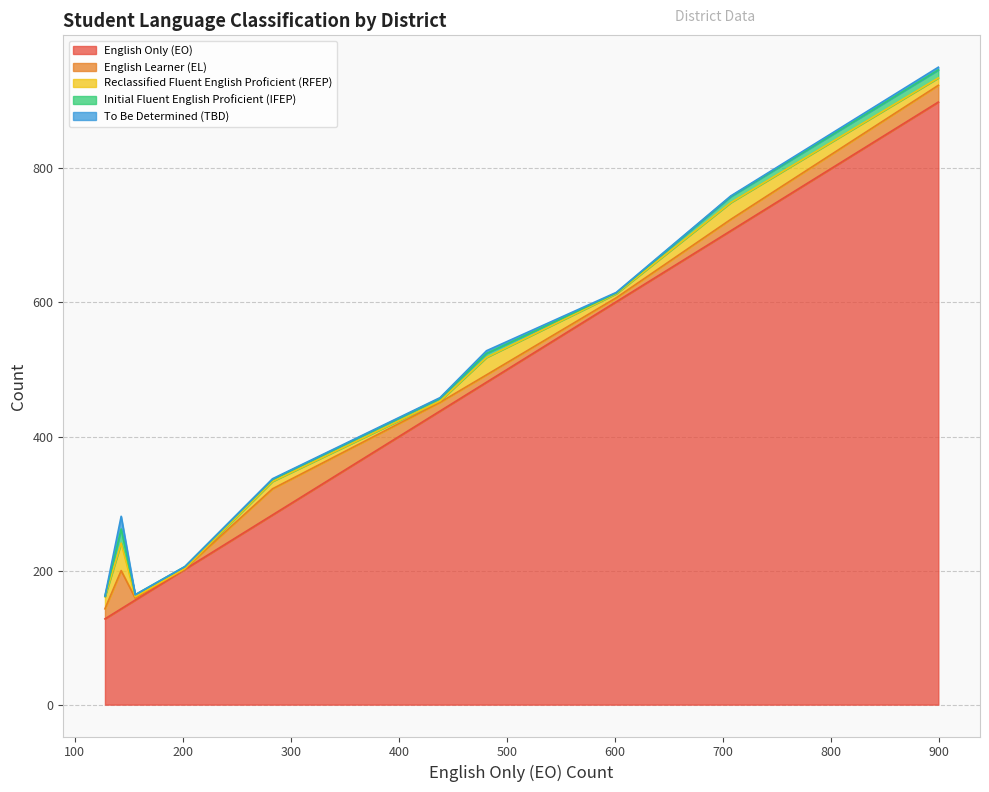

What is the average value of the Initial Fluent English Proficient (IFEP) series?

6